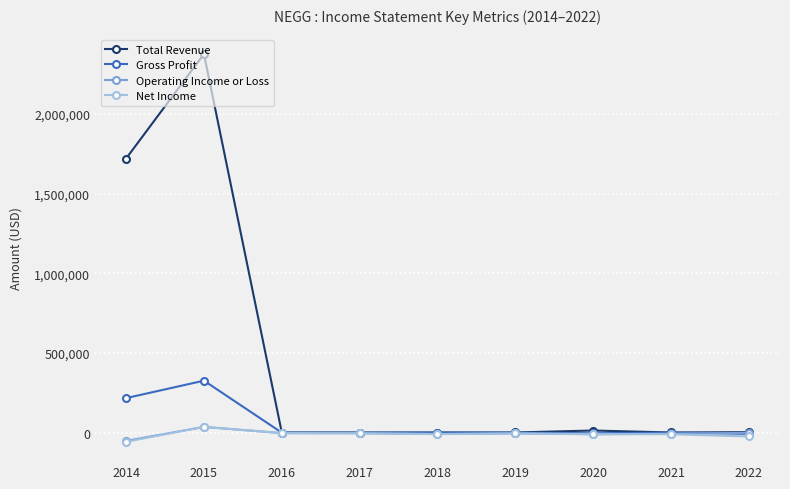

What is the greatest value displayed?

2376200